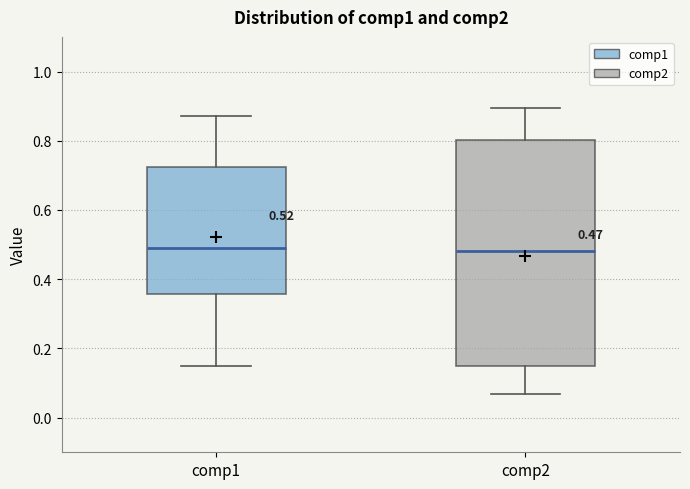

Comparing the boxes themselves (not the whiskers), which one is the tallest?

comp2